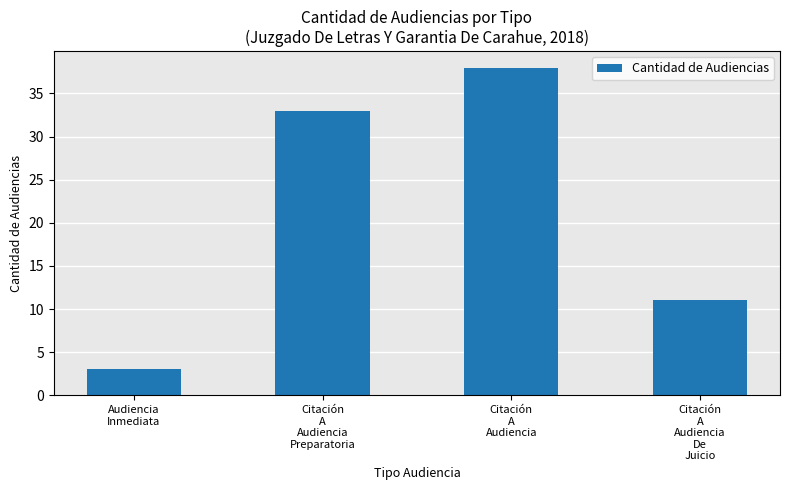

List the labels in order of value, largest first.

Citación
A
Audiencia, Citación
A
Audiencia
Preparatoria, Citación
A
Audiencia
De
Juicio, Audiencia
Inmediata